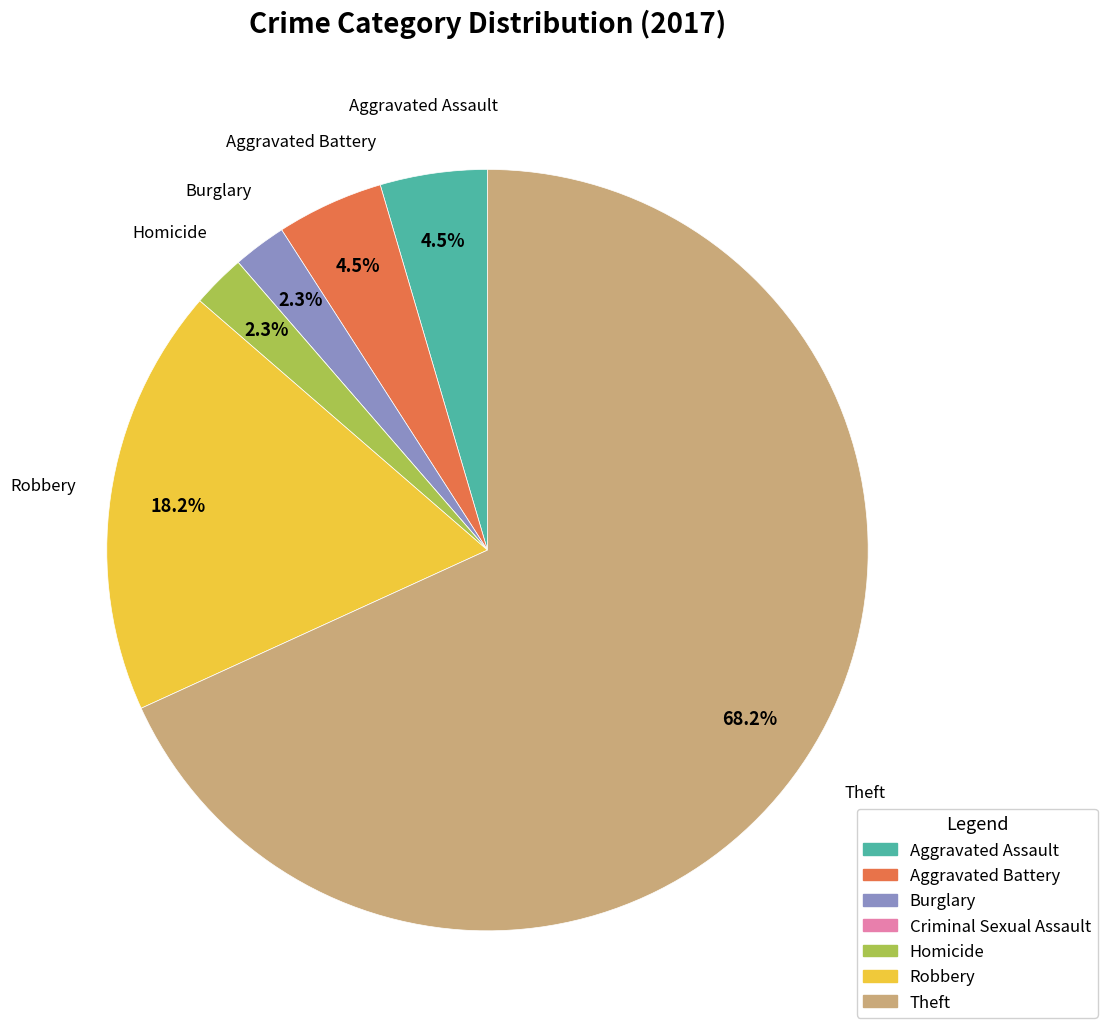

Which has a higher value, Robbery or Theft?

Theft